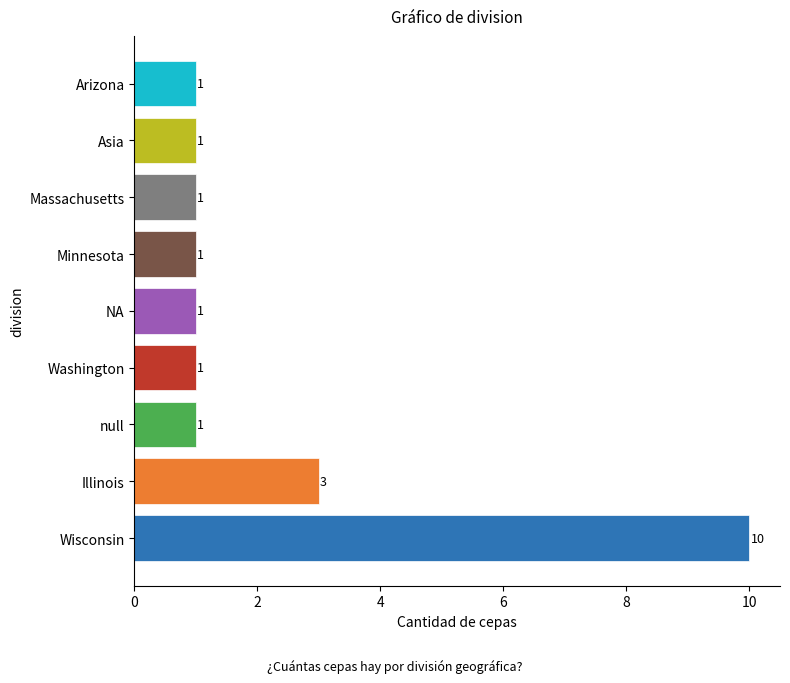

Which label corresponds to the largest value in the chart?

Wisconsin